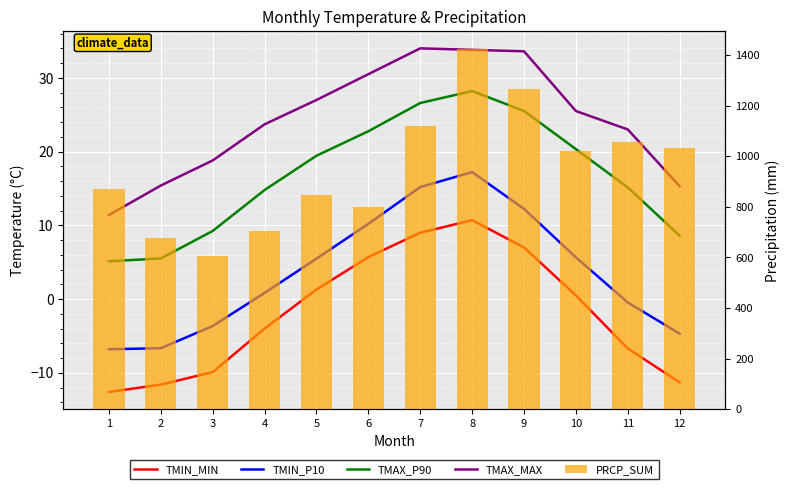

What is the value of the TMIN_MIN bar at the 8th from the left?

10.7